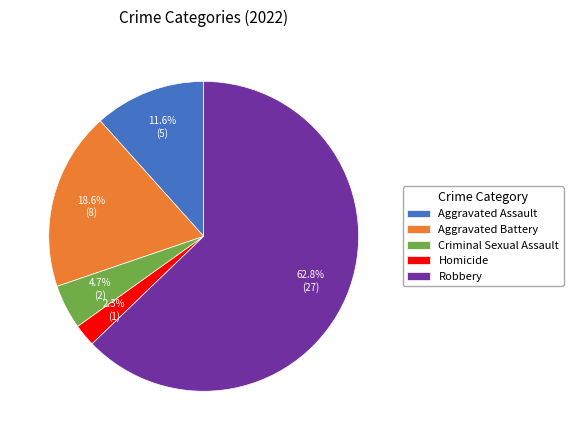

To the nearest percent, what is the average slice percentage?

20%